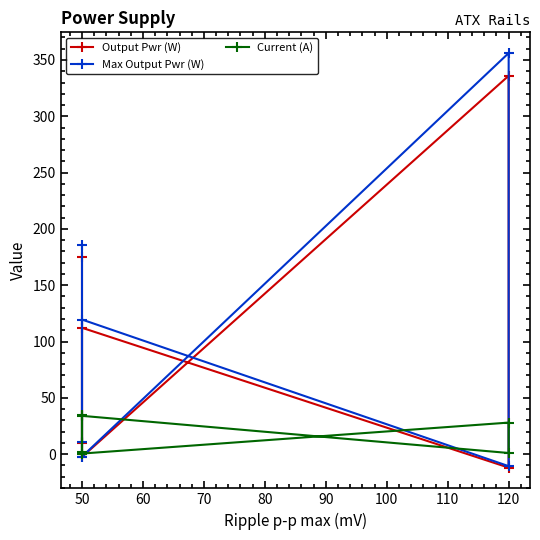

True or false: Output Pwr (W) and Current (A) cross at least once.

True